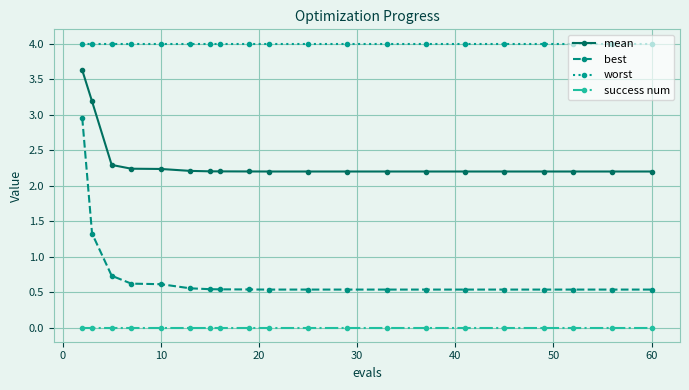

True or false: worst and mean intersect in this chart.

False